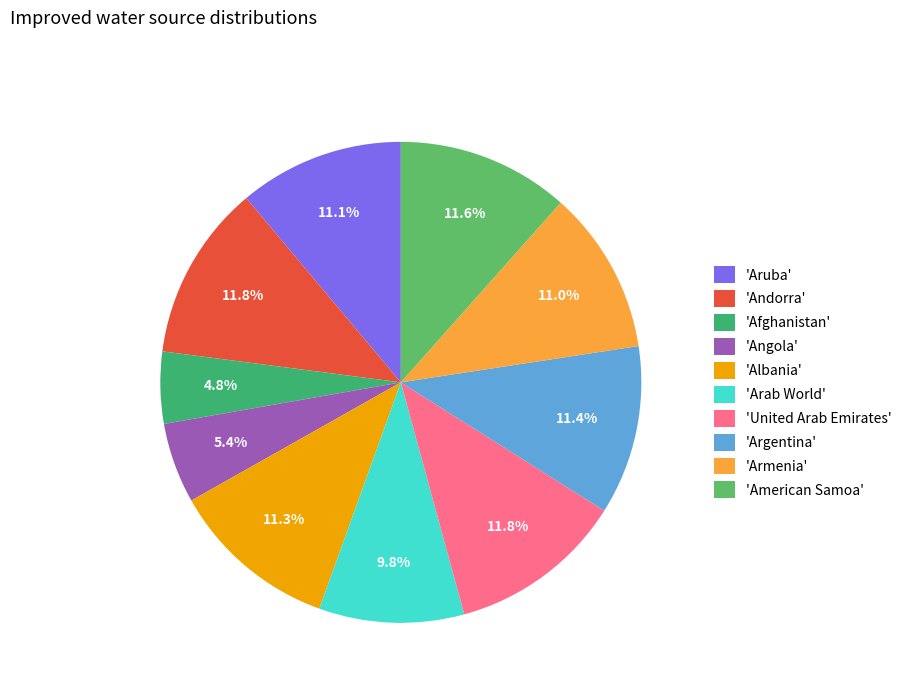

Which slice is the smallest?

'Afghanistan'